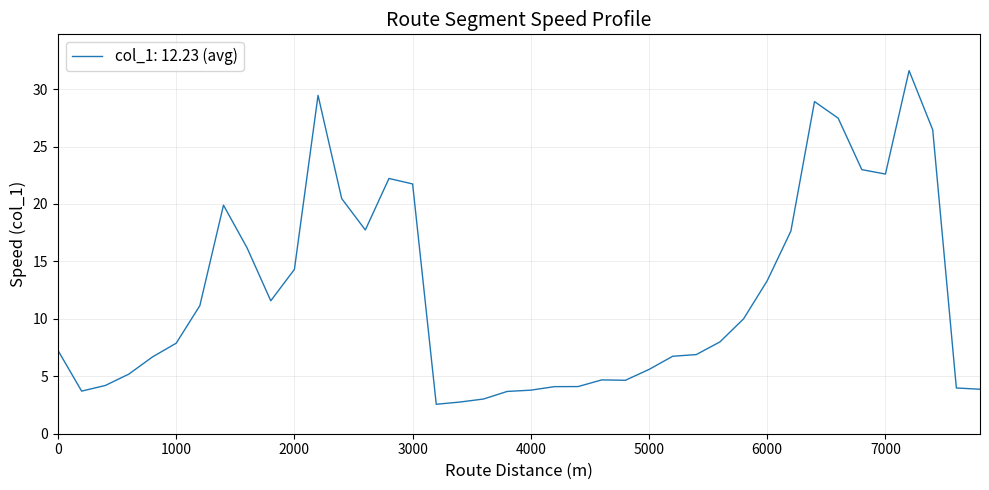

What is the difference between the maximum and minimum values?

29.0